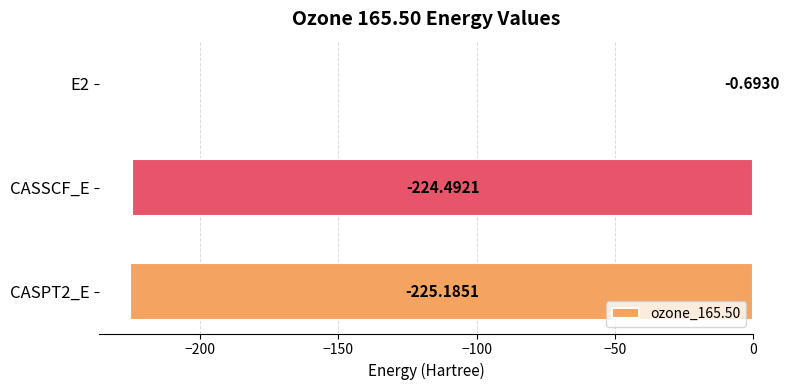

What is the sum of the values at CASPT2_E and CASSCF_E?

-449.7